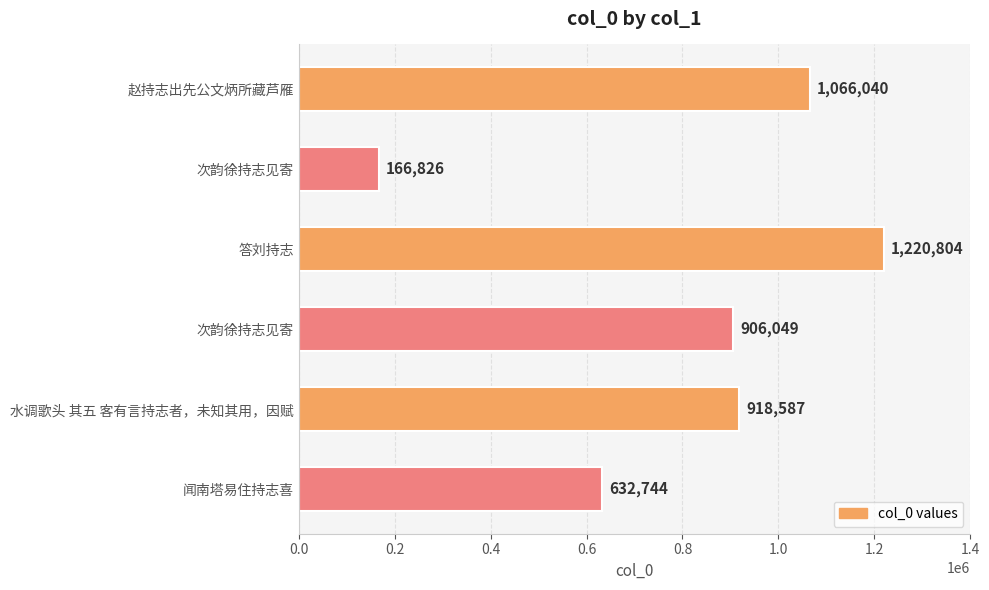

What is the sum of all values?

4911050